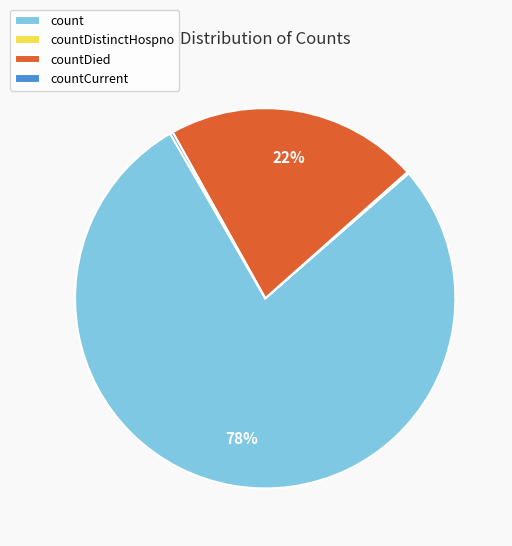

Is there any slice that represents more than half of the pie?

Yes